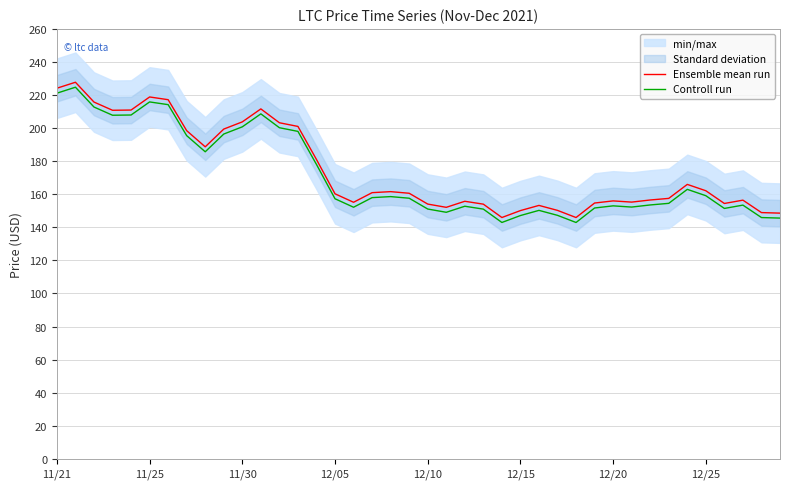

What is the average value of the Ensemble mean run series?

174.7